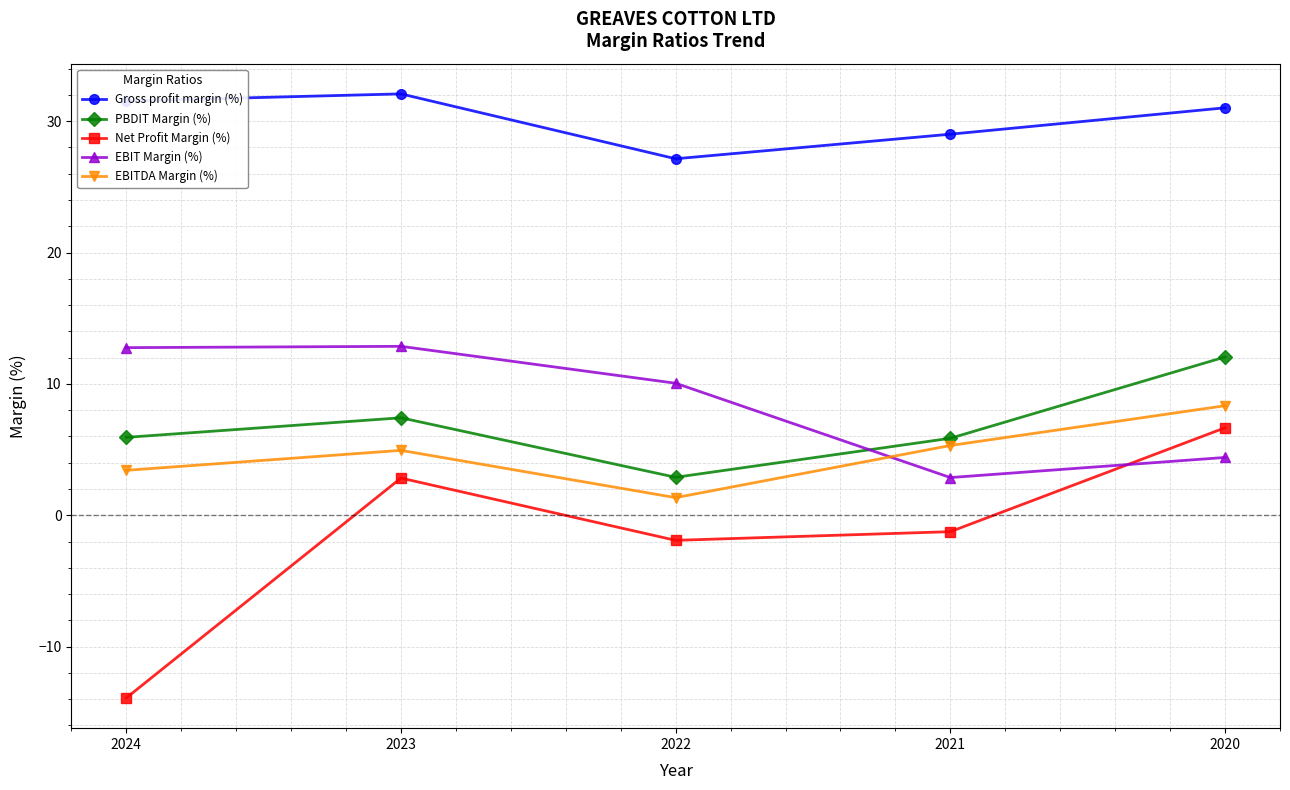

Between 2023 and 2021, which series saw the biggest shift?

EBIT Margin (%)